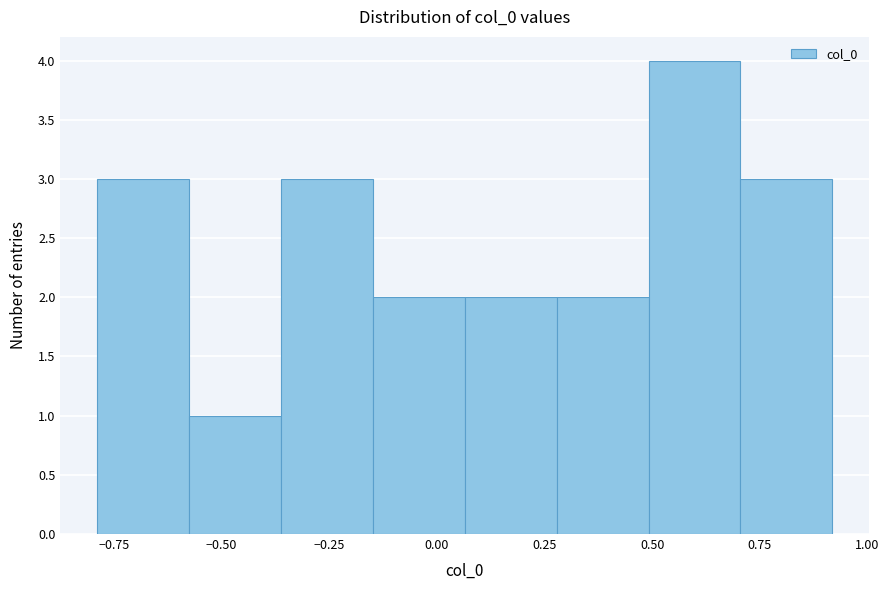

Reading left to right, transcribe this chart: for each bar, give the range it covers on the x-axis and its height. Neither the bar edges nor the heights are printed on the chart, so give them approximately, as read against the axes.

-0.80 to -0.60: 3
-0.60 to -0.35: 1
-0.35 to -0.15: 3
-0.15 to 0.05: 2
0.05 to 0.30: 2
0.30 to 0.50: 2
0.50 to 0.70: 4
0.70 to 0.90: 3